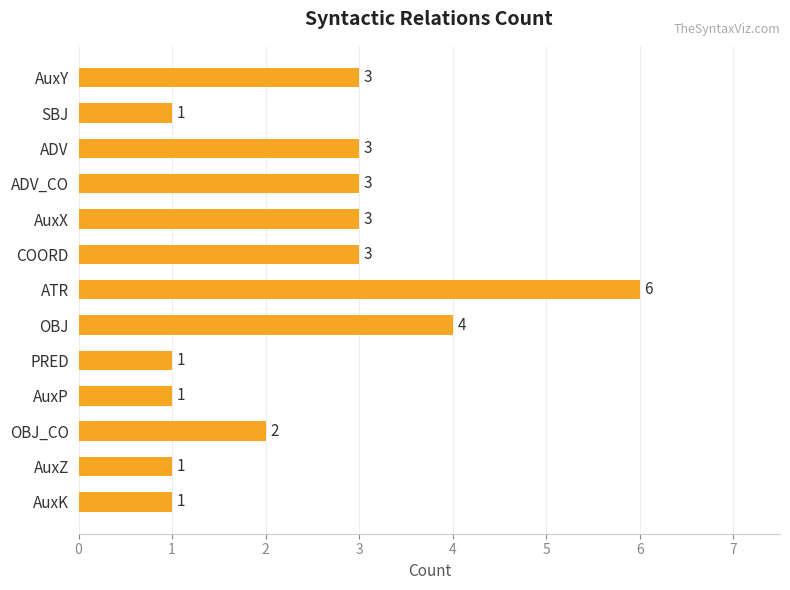

What is the difference between the second highest and minimum values?

3